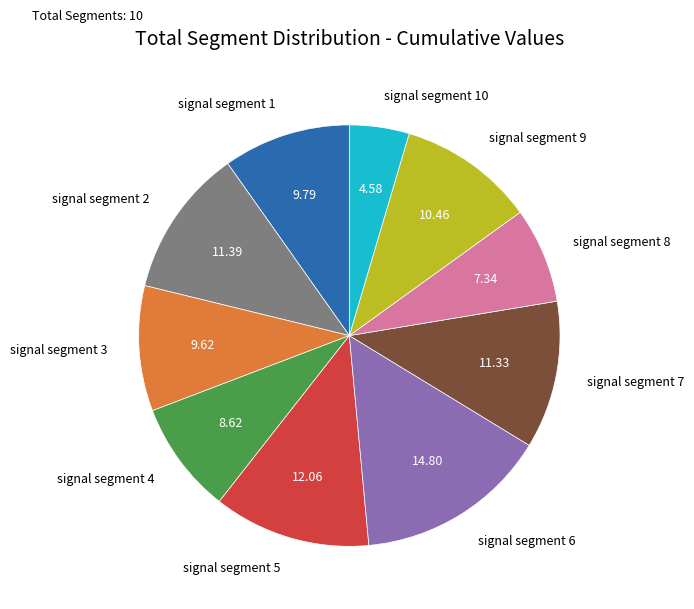

Does any single category account for the majority?

No